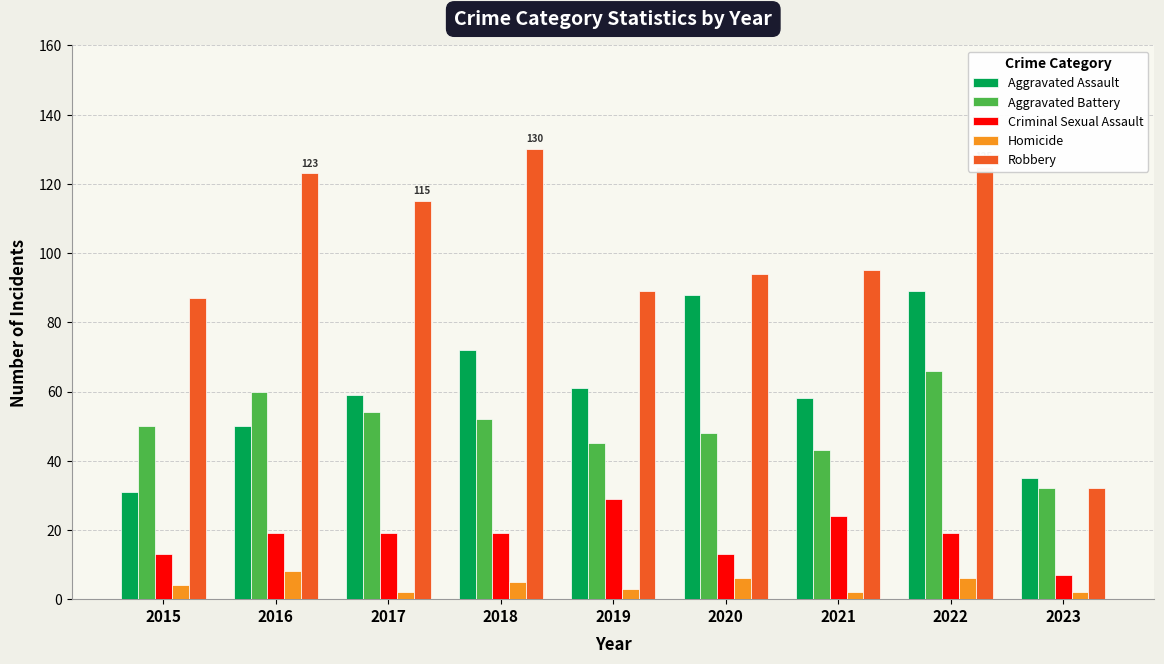

True or false: Aggravated Assault has a value of 35 at 2023.

True